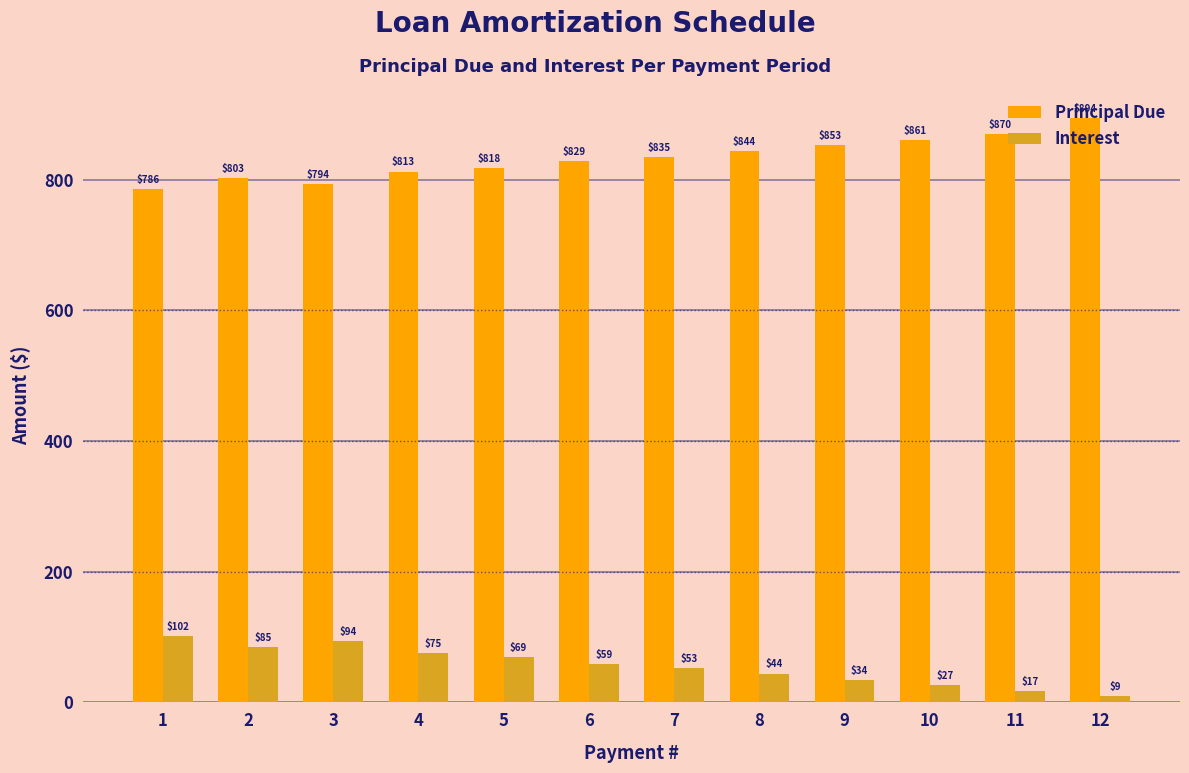

What value does the Principal Due series have at 3?

793.8